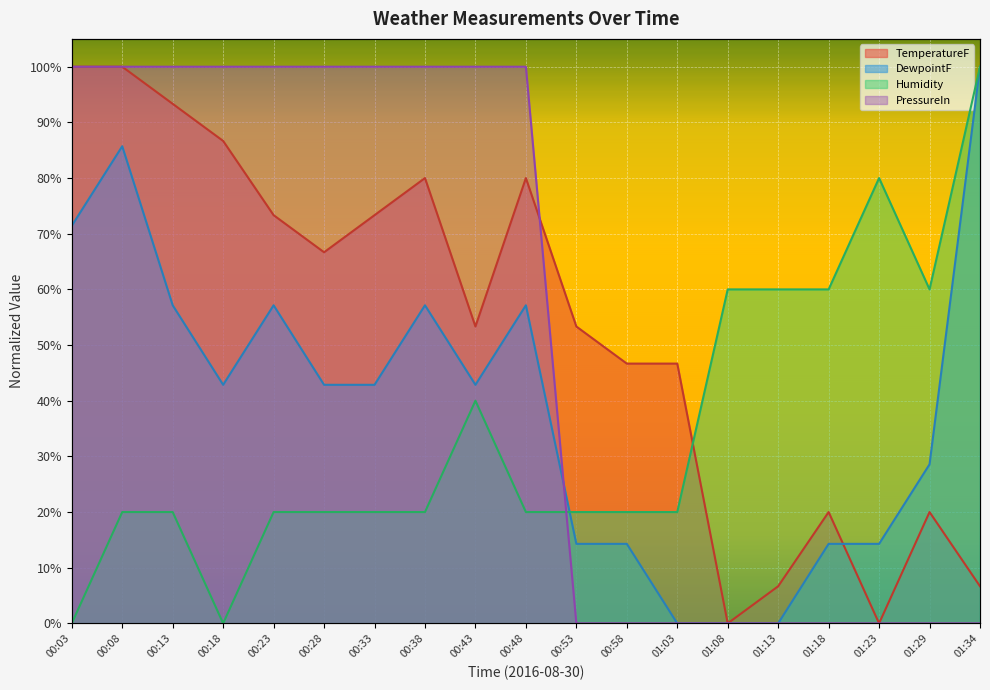

Count the PressureIn values in the range 0 to 100.

19